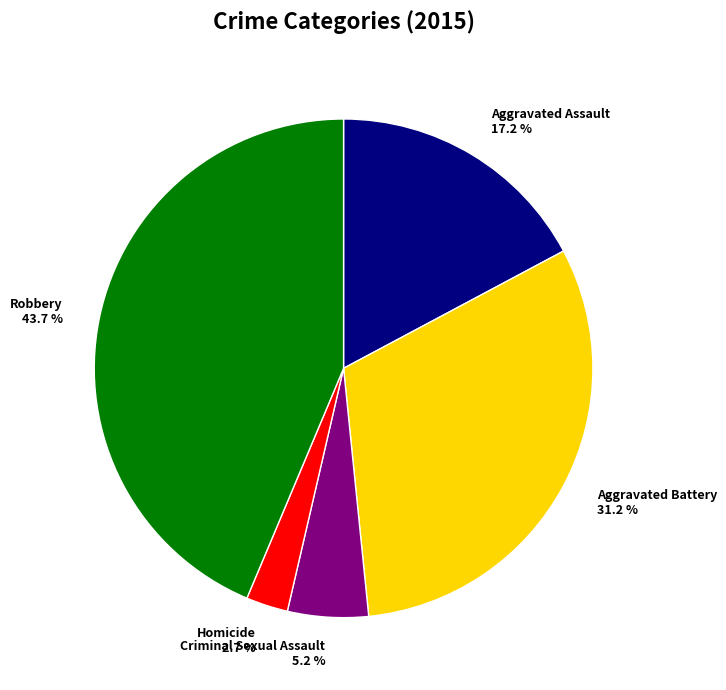

Count the number of slices in the pie.

5